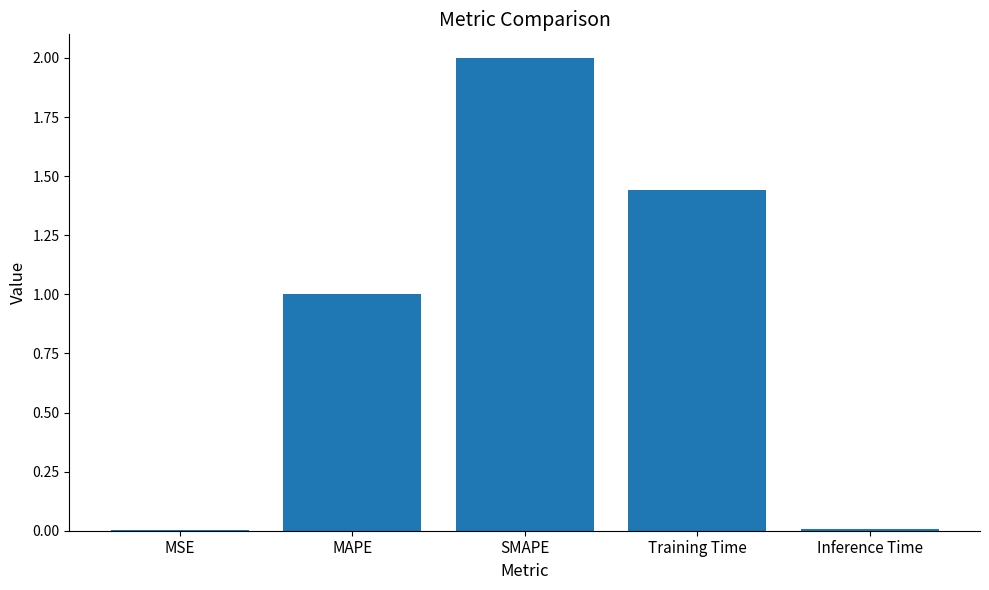

Between SMAPE and Training Time, which is larger?

SMAPE